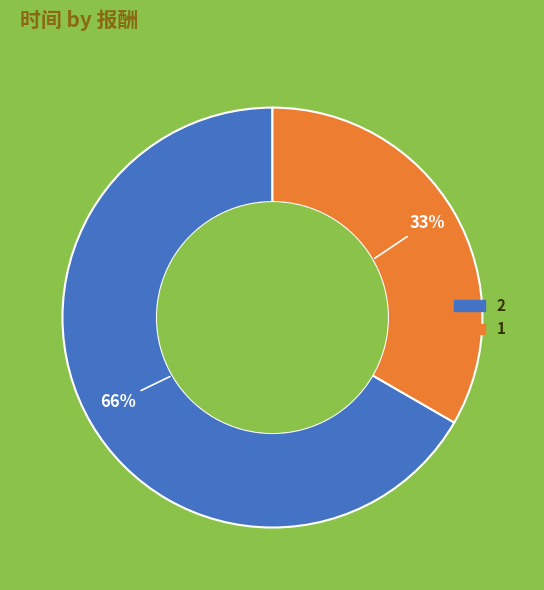

What percentage is the 2 slice, to the nearest percent?

67%